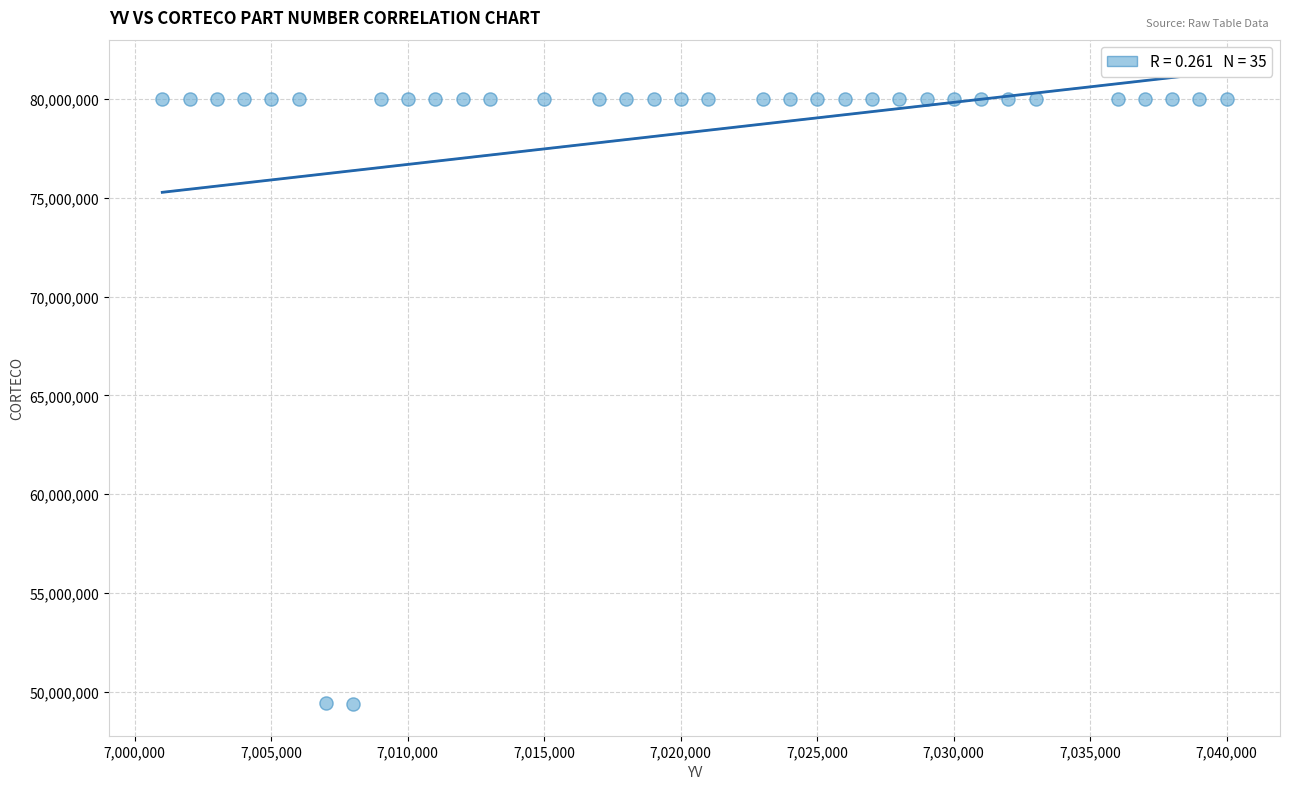

What is the range of Y values (max minus min)?

30620400